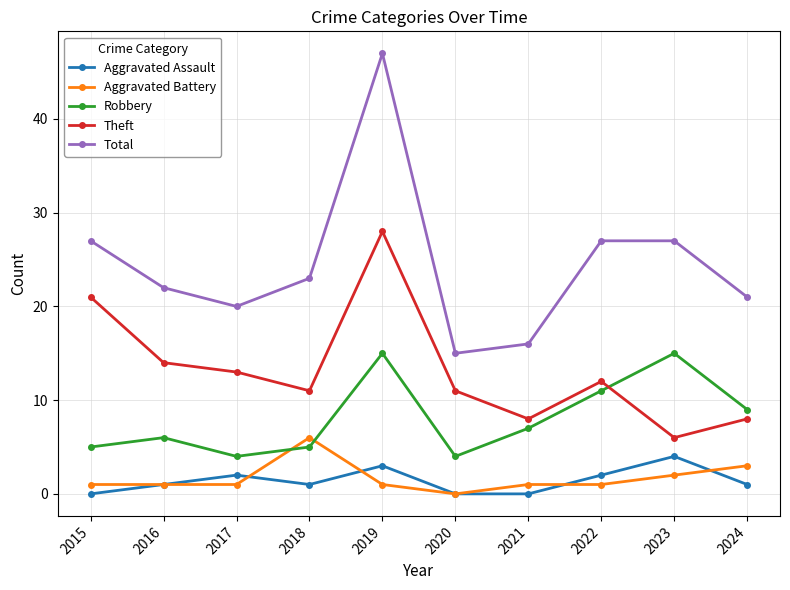

Where does the Total series first go above 23?

2015